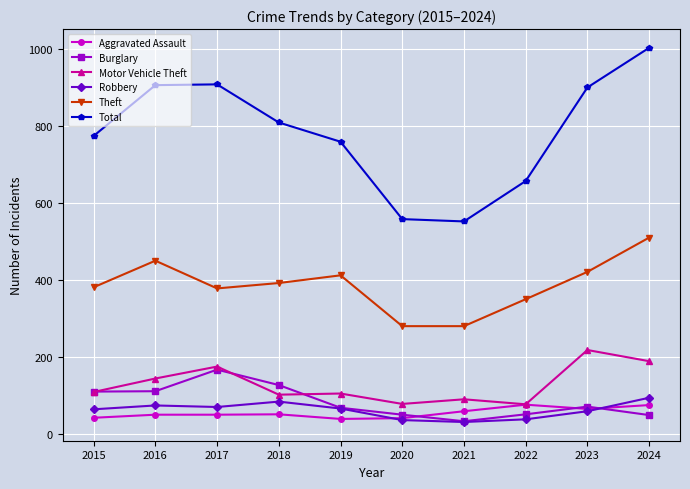

What is the average value of the Robbery series?

63